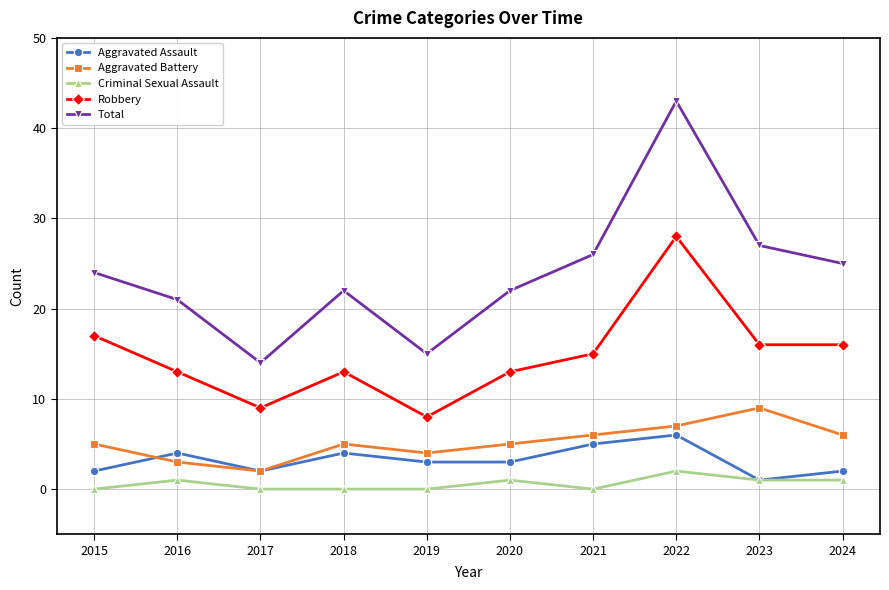

What are all the series names shown in the legend?

Aggravated Assault, Aggravated Battery, Criminal Sexual Assault, Robbery, Total